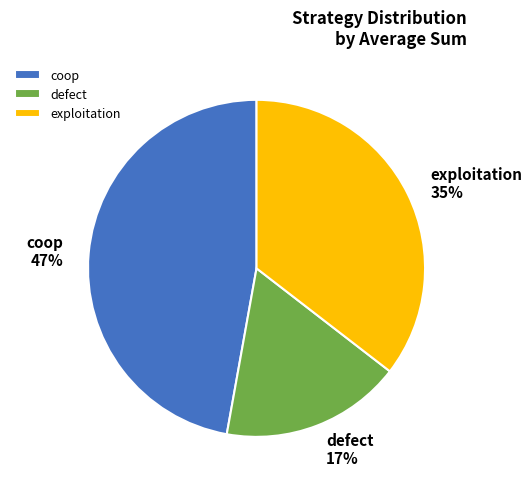

To the nearest percent, what is the combined percentage of defect and exploitation?

53%